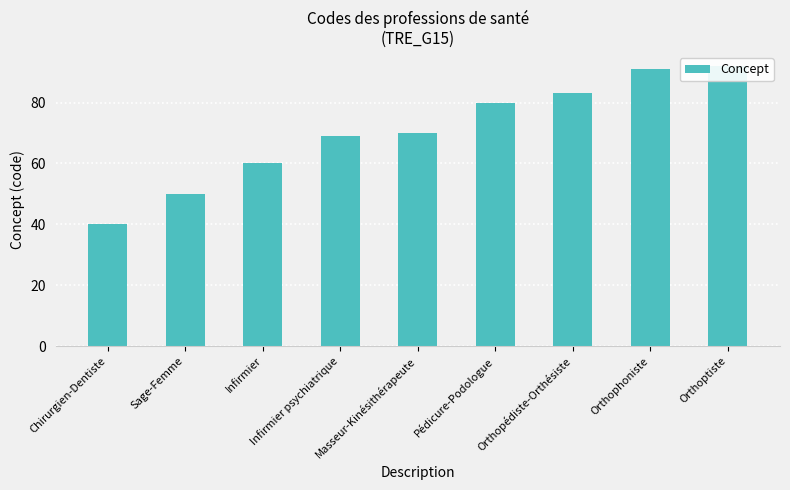

How many values exceed 70?

4